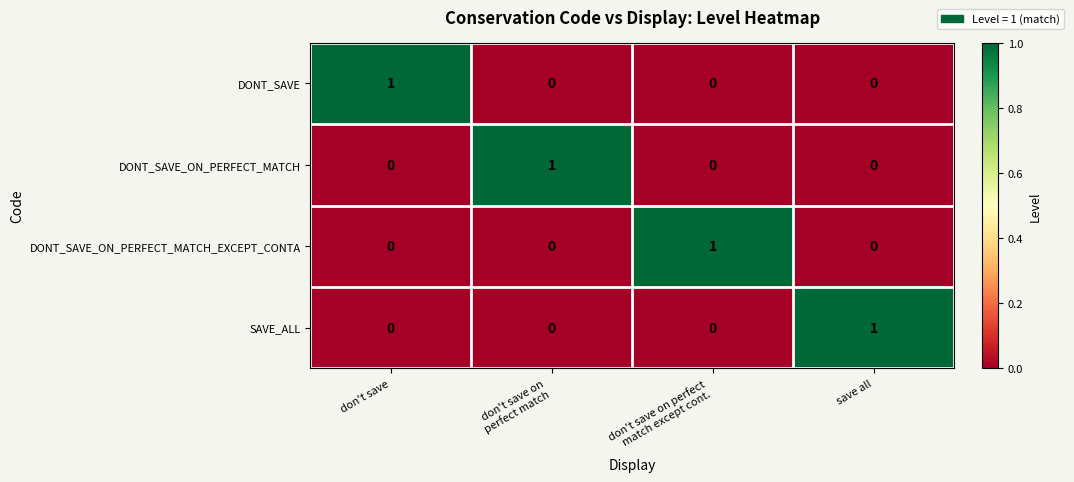

At how many categories does at least one series exceed 0?

4